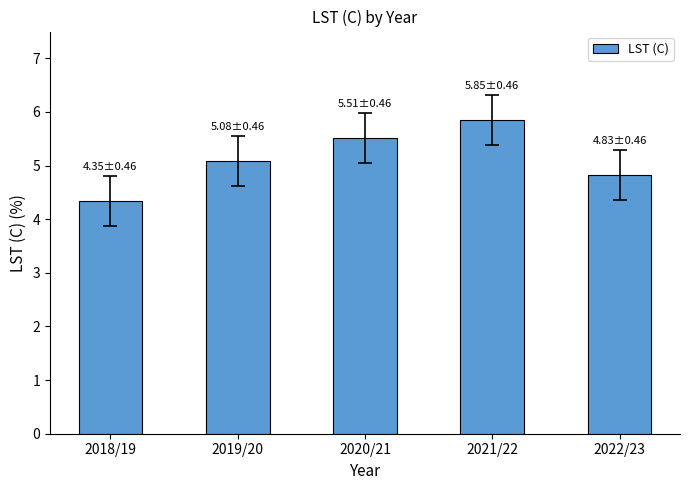

List the labels in order of value, smallest first.

2018/19, 2022/23, 2019/20, 2020/21, 2021/22